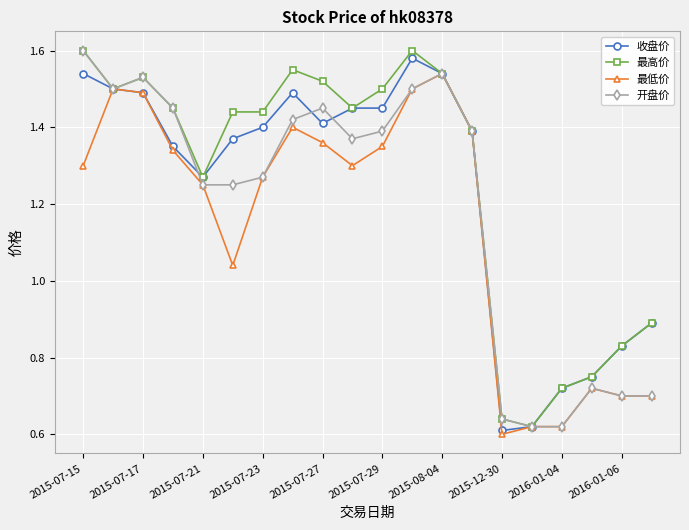

Count the 收盘价 values in the range 0 to 1.

6